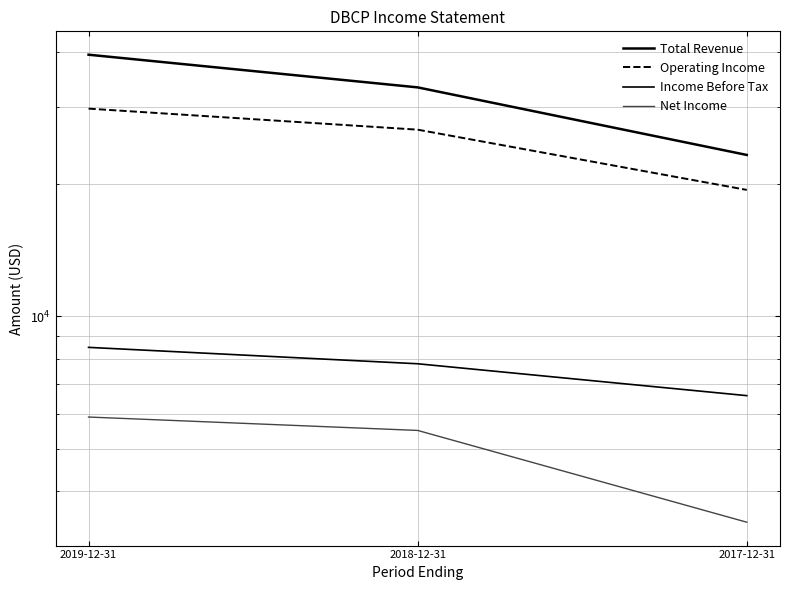

At which category is the sum across all series the highest?

2019-12-31